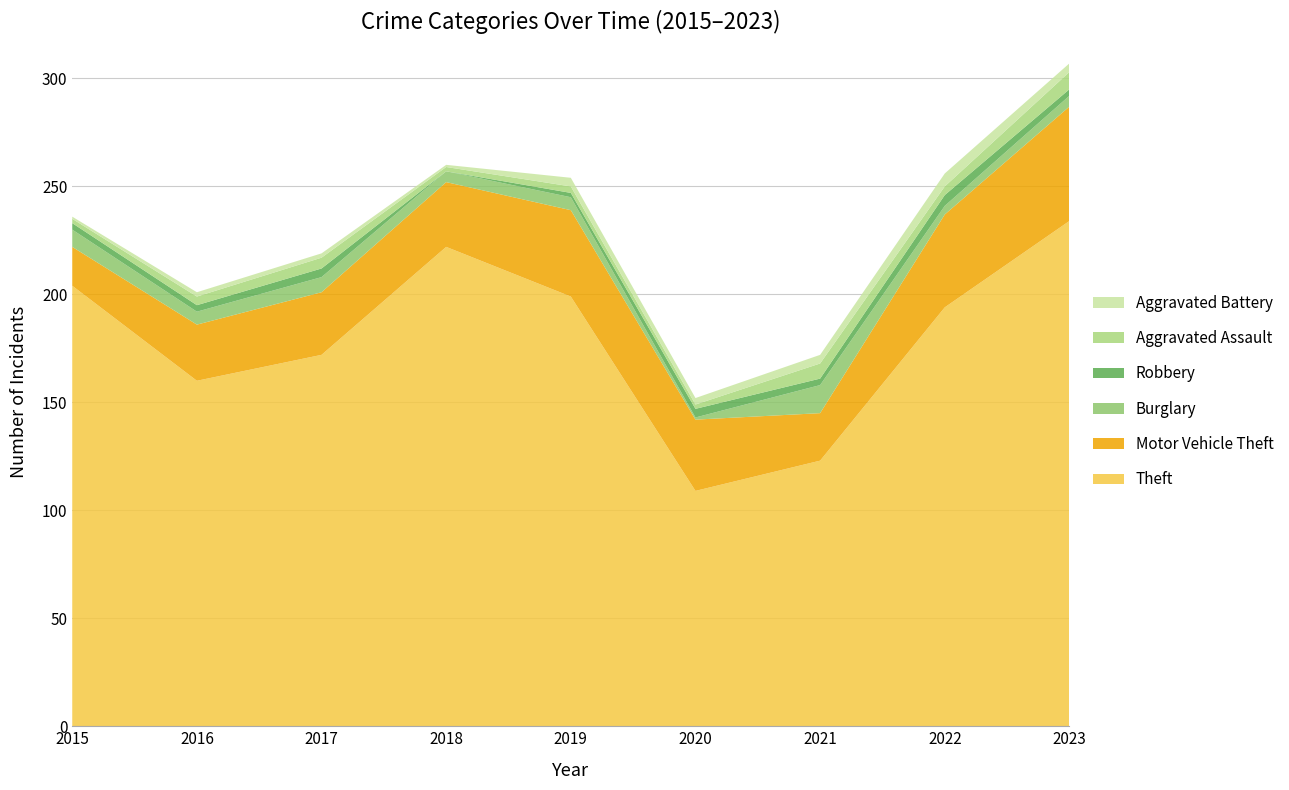

Reading left to right, list all the values displayed in this chart.

Theft: 204	160	172	222	199	109	123	194	234
Motor Vehicle Theft: 18	26	29	30	40	33	22	43	53
Burglary: 8	6	7	5	6	1	13	4	5
Robbery: 3	3	4	0	2	4	3	5	3
Aggravated Assault: 2	4	5	2	3	2	7	4	8
Aggravated Battery: 1	2	2	1	4	3	4	6	4